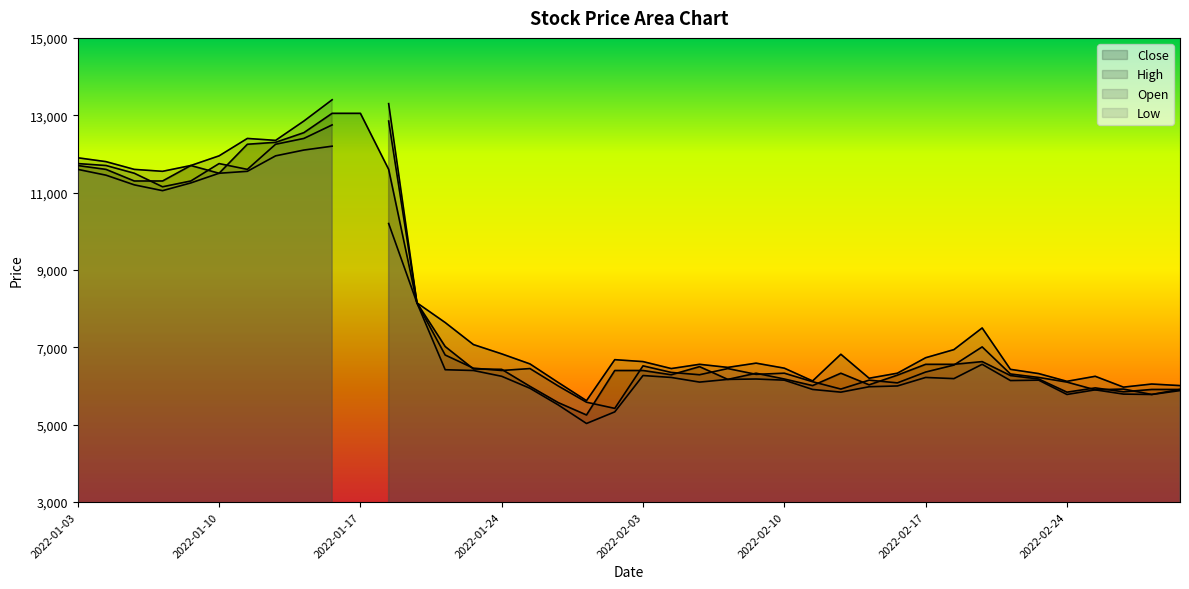

What value does the High series have at 2022-01-13?

12850